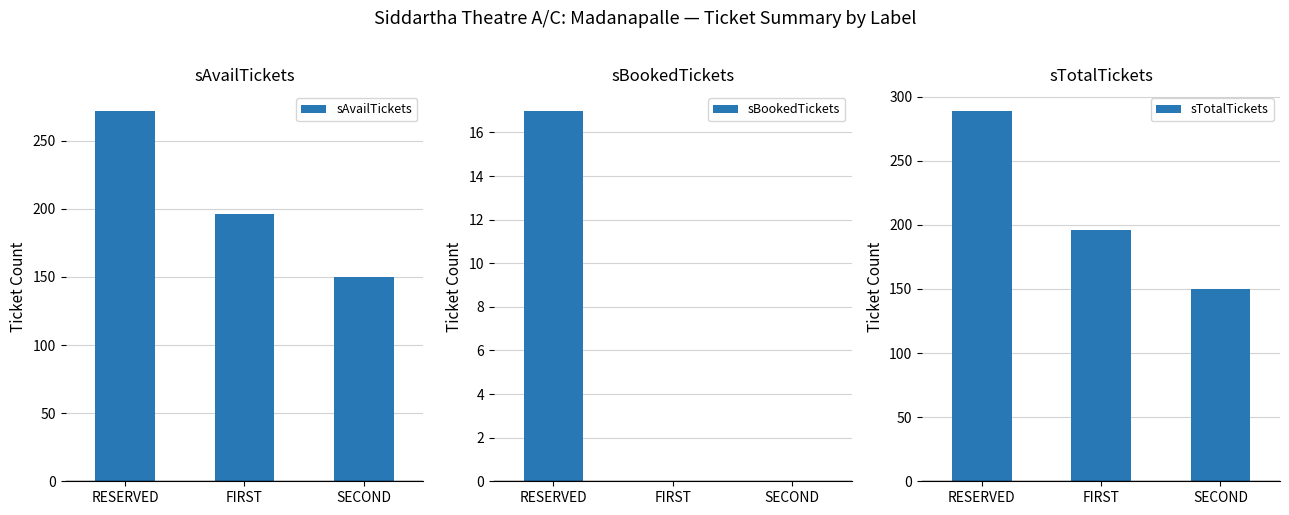

Does the chart contain stacked bars?

No